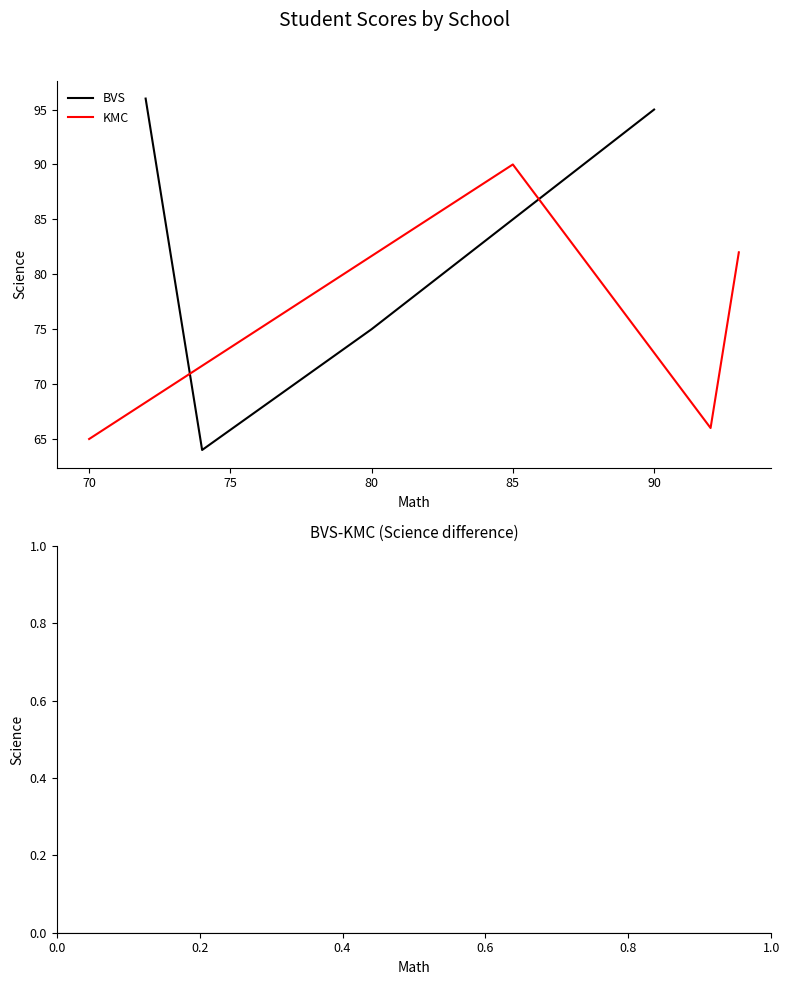

True or false: BVS and KMC cross at least once.

True